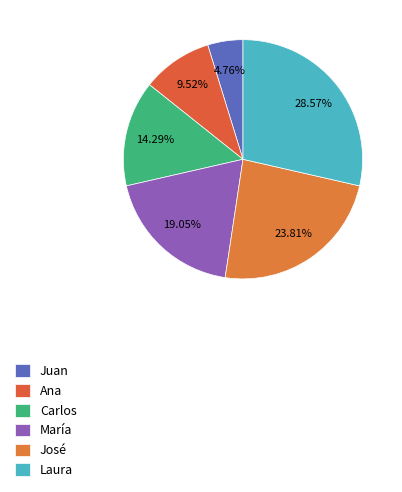

Which has a higher value, Ana or Laura?

Laura